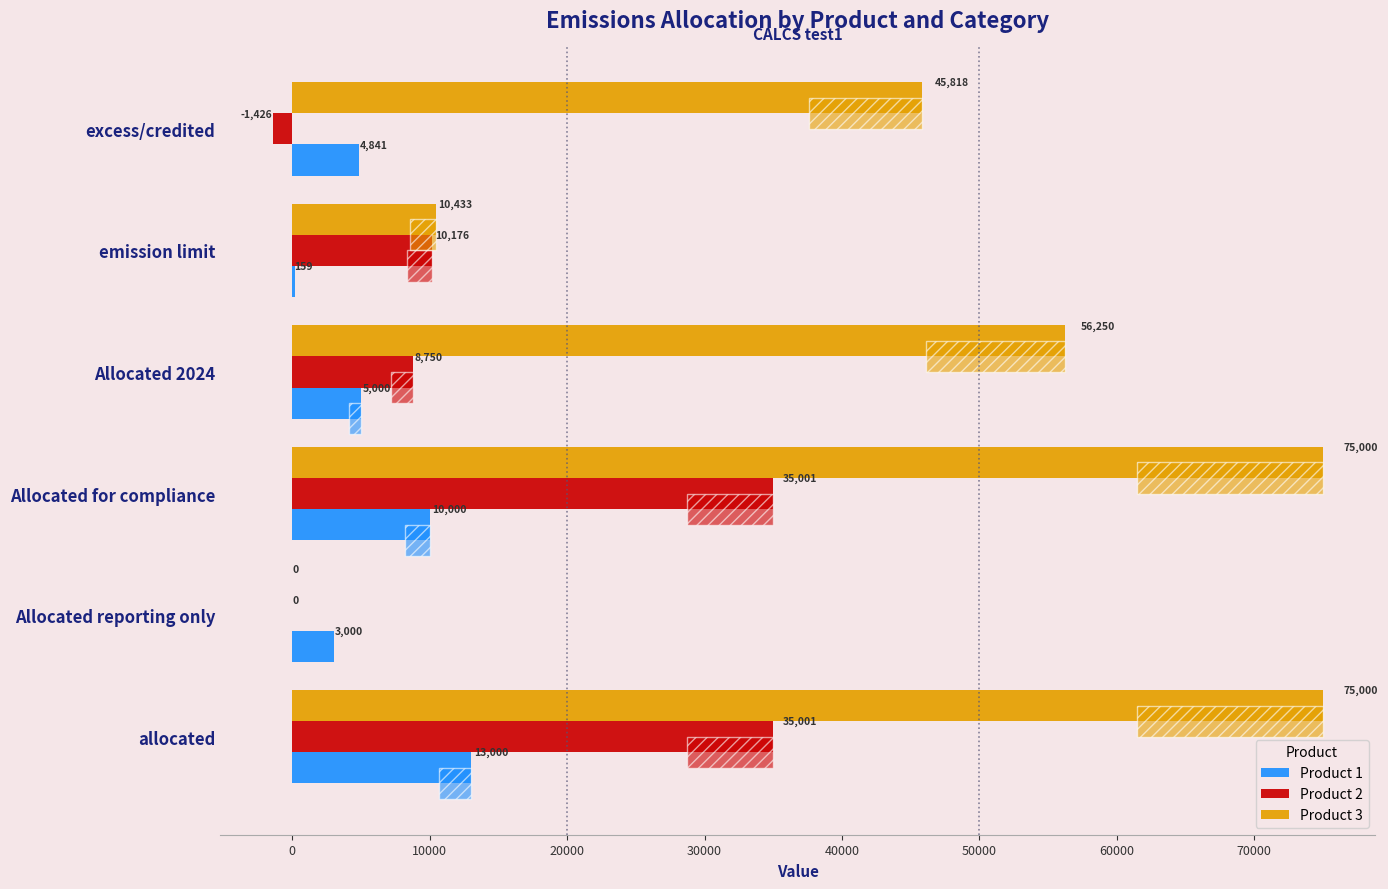

Rank the series at excess/credited from highest to lowest value.

Product 3, Product 1, Product 2